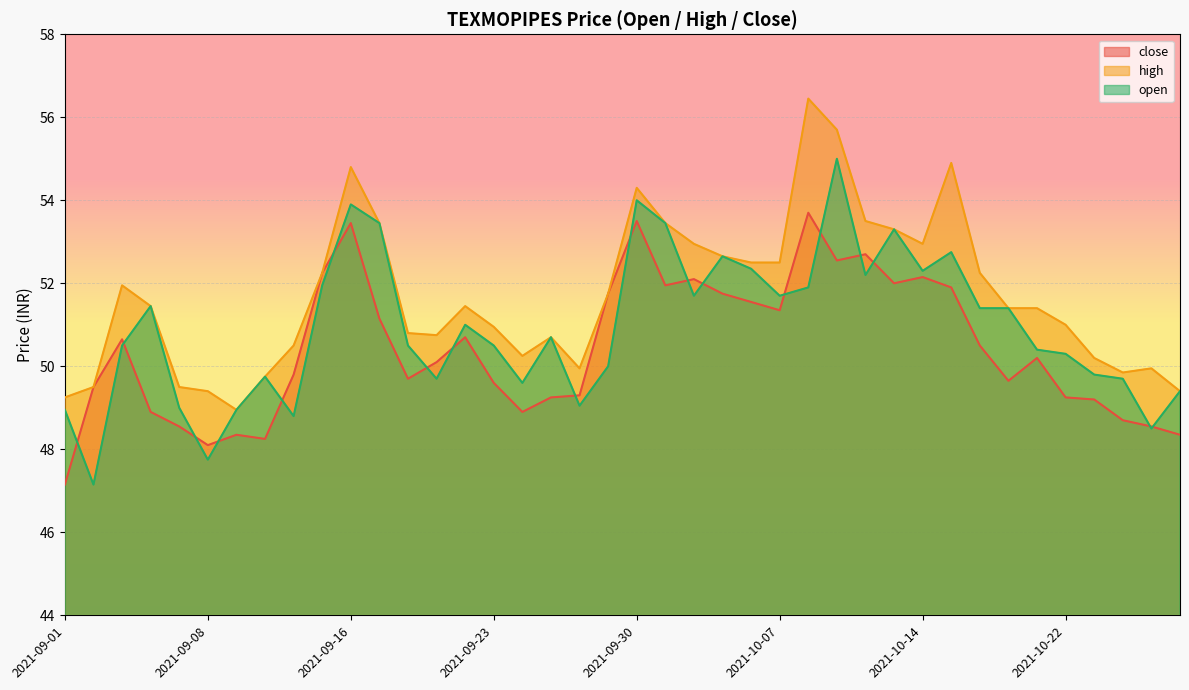

What is the average value of the close series?

50.4